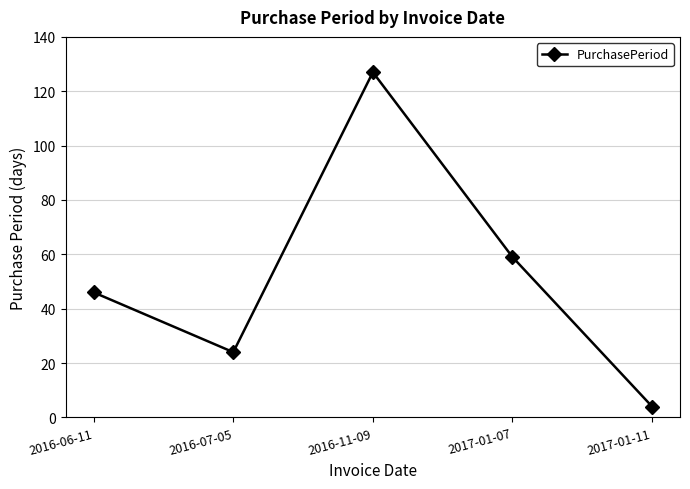

How many interior local valleys (lower than both neighbors) does the data have?

1